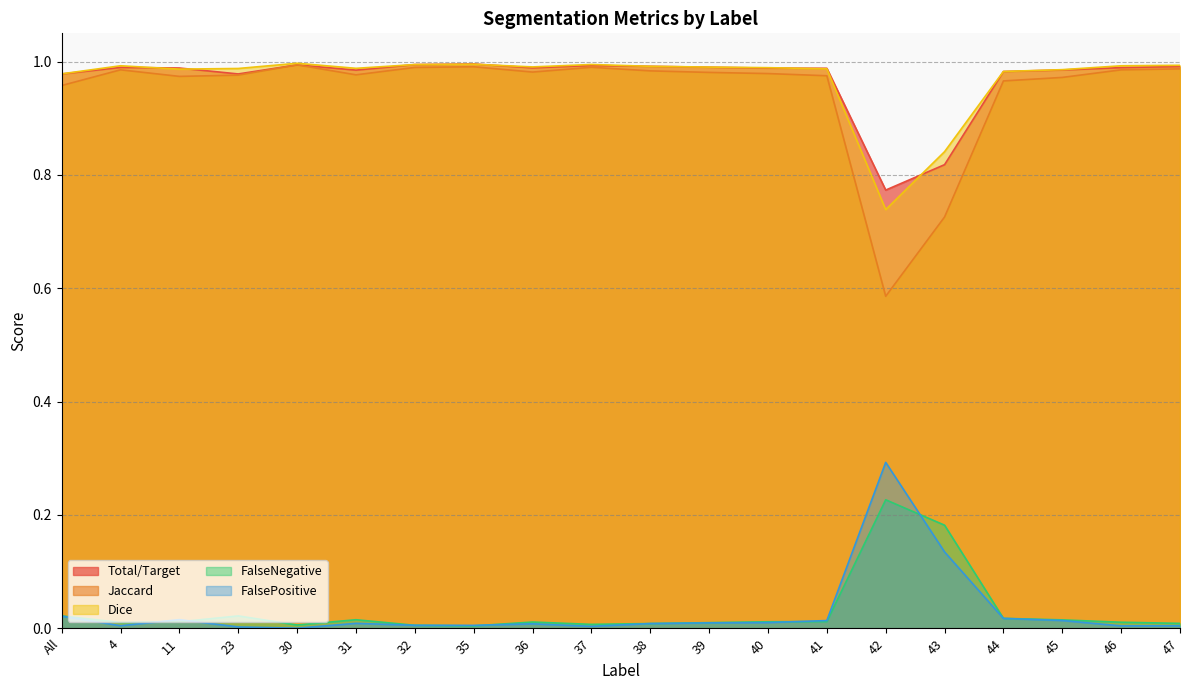

How many distinct data groups are displayed?

5